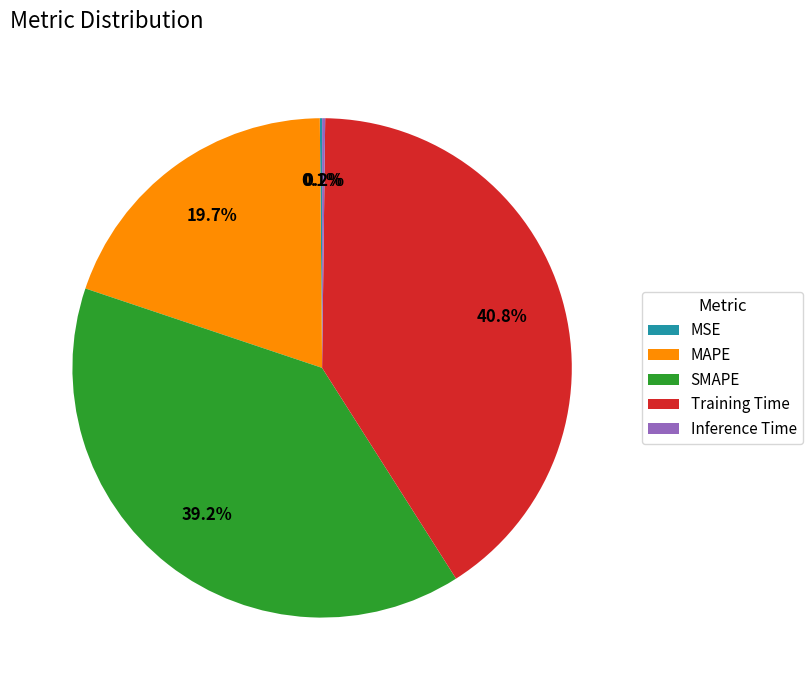

What percentage is the Training Time slice, to the nearest percent?

41%